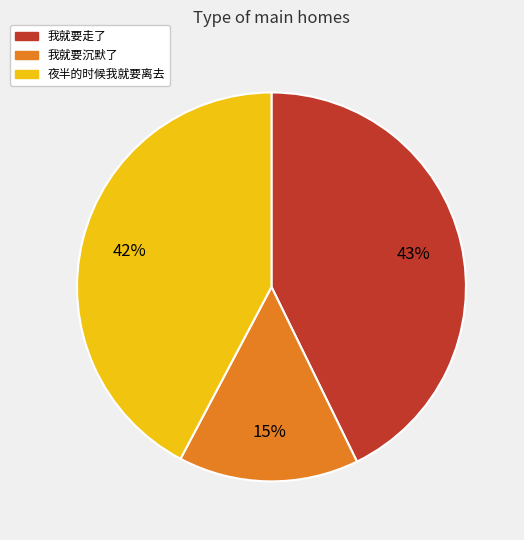

What percentage is the 我就要走了 slice, to the nearest percent?

43%